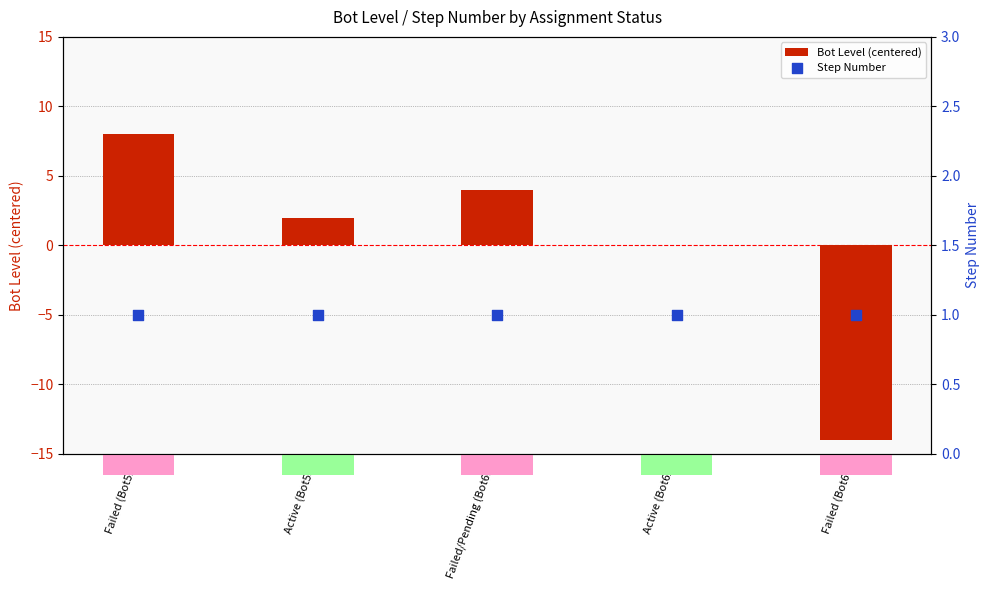

At which category is the sum across all series the highest?

Failed (Bot59)